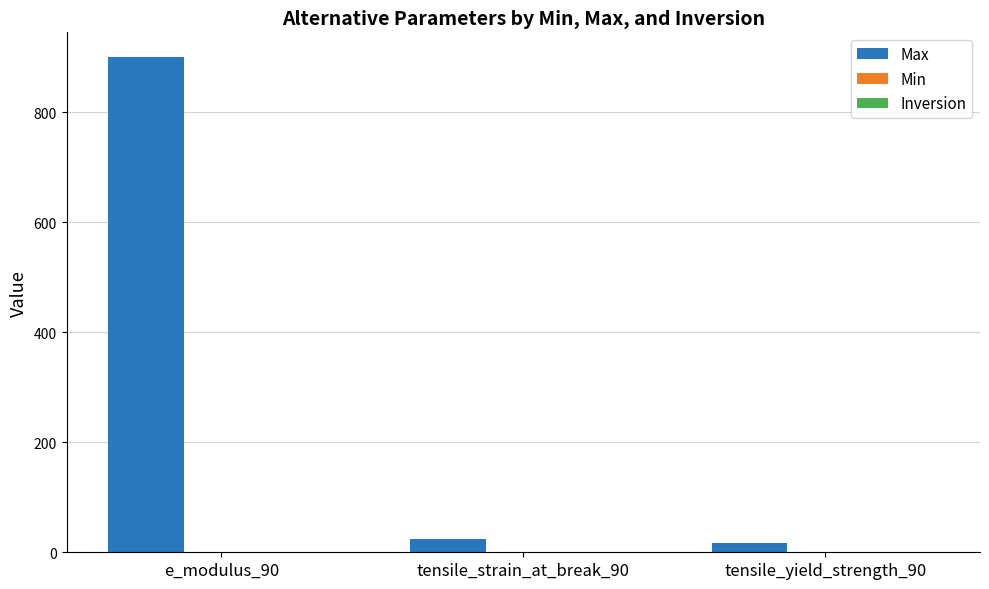

What is the sum of the Max values at tensile_strain_at_break_90 and e_modulus_90?

925